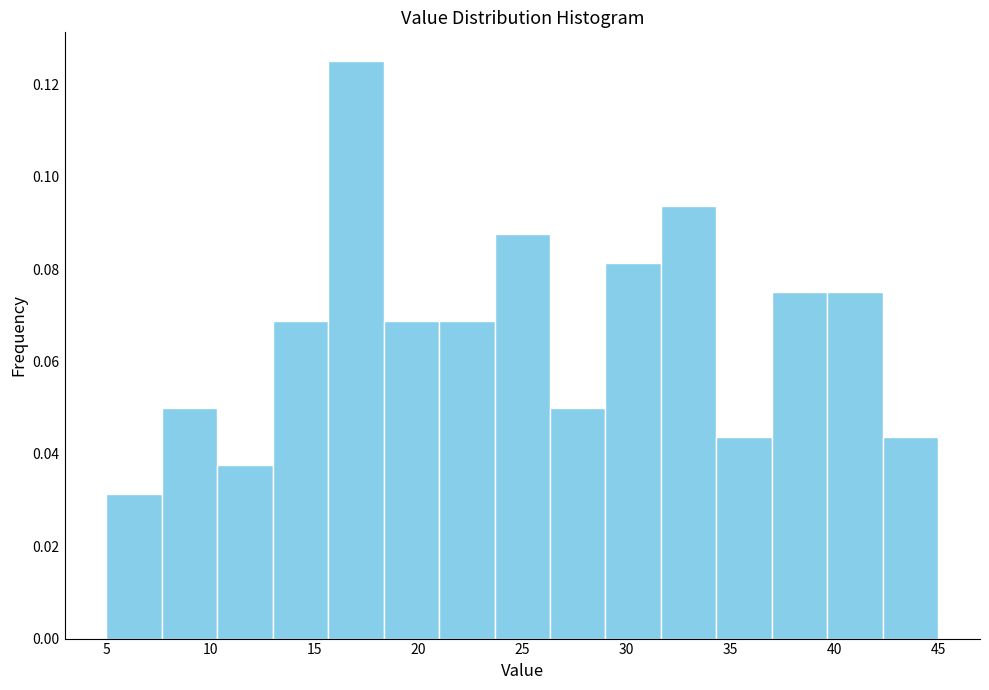

Reading left to right, list every bar in this chart as the range it spans on the x-axis followed by its height. Neither the bar edges nor the heights are printed on the chart, so give them approximately, as read against the axes.

5.0 to 7.5: 0.032
7.5 to 10.5: 0.050
10.5 to 13.0: 0.038
13.0 to 15.5: 0.068
15.5 to 18.5: 0.126
18.5 to 21.0: 0.068
21.0 to 23.5: 0.068
23.5 to 26.5: 0.088
26.5 to 29.0: 0.050
29.0 to 31.5: 0.082
31.5 to 34.5: 0.094
34.5 to 37.0: 0.044
37.0 to 39.5: 0.076
39.5 to 42.5: 0.076
42.5 to 45.0: 0.044